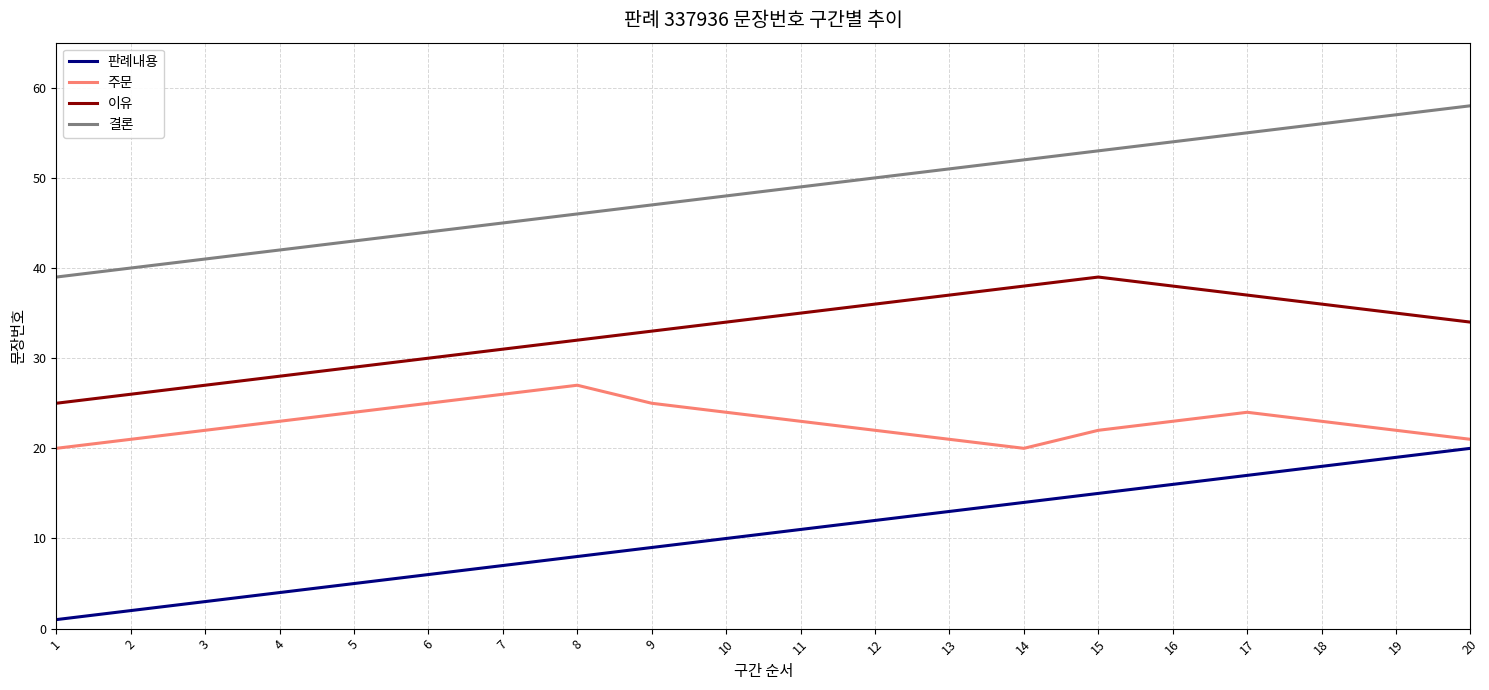

What is the maximum value for 주문?

27